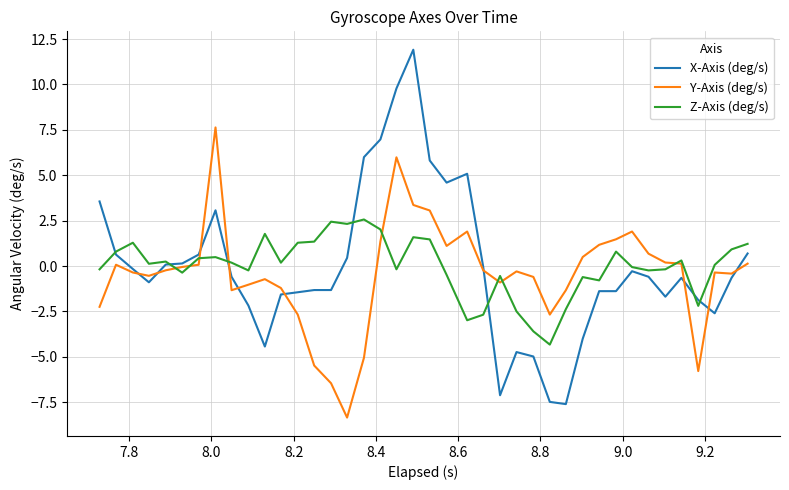

What is the greatest value displayed?

11.9